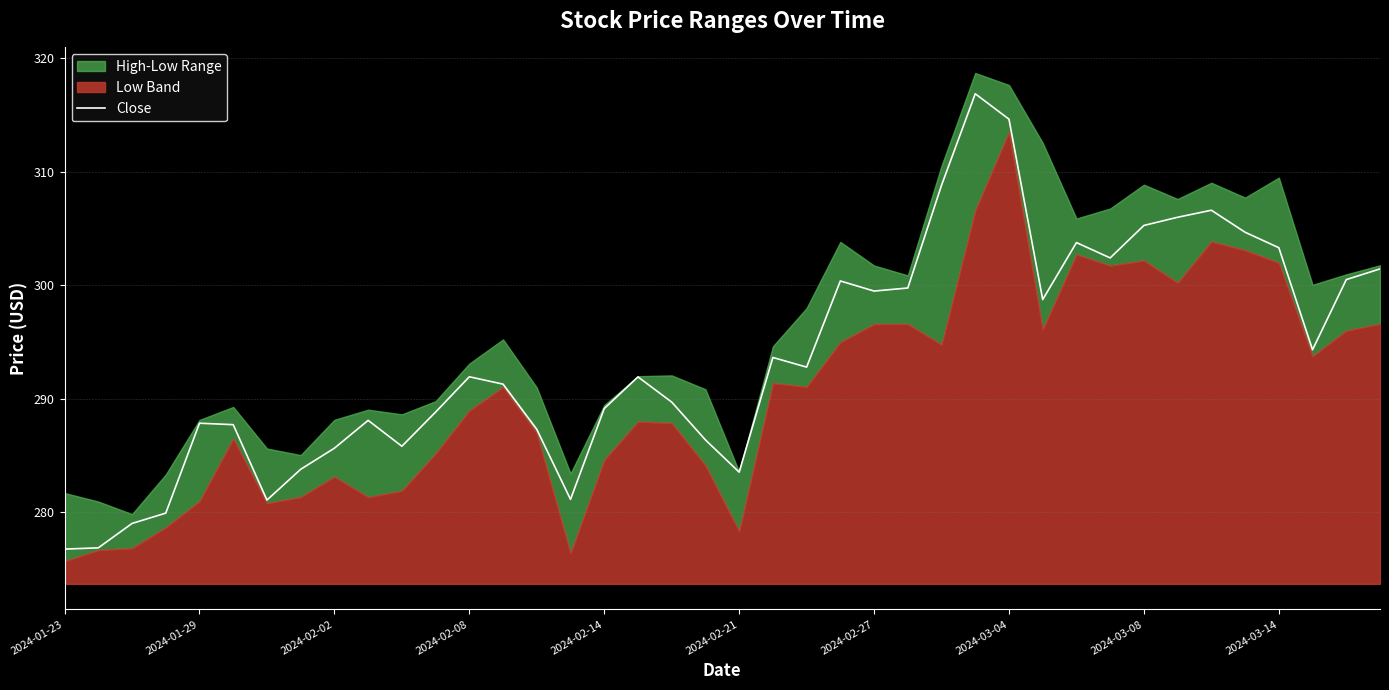

What is the lowest value of the Close series?

276.8